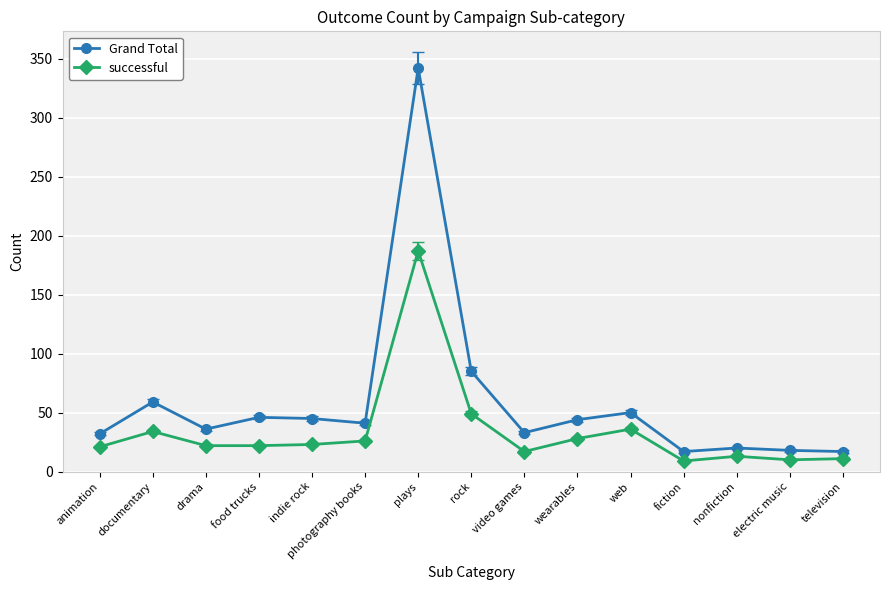

Is it true that successful equals 36 at web?

True